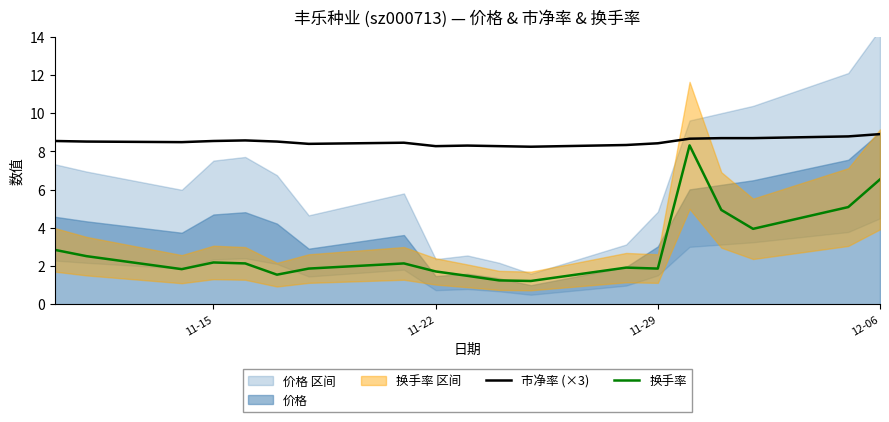

Reading left to right, what are all the values shown in this chart?

市净率 (×3): 8.6	8.5	8.5	8.6	8.6	8.5	8.4	8.5	8.3	8.3	8.3	8.2	8.3	8.4	8.7	8.7	8.7	8.8	8.9
换手率: 2.9	2.5	1.8	2.2	2.1	1.6	1.9	2.1	1.7	1.5	1.2	1.2	1.9	1.9	8.3	4.9	4.0	5.1	6.5